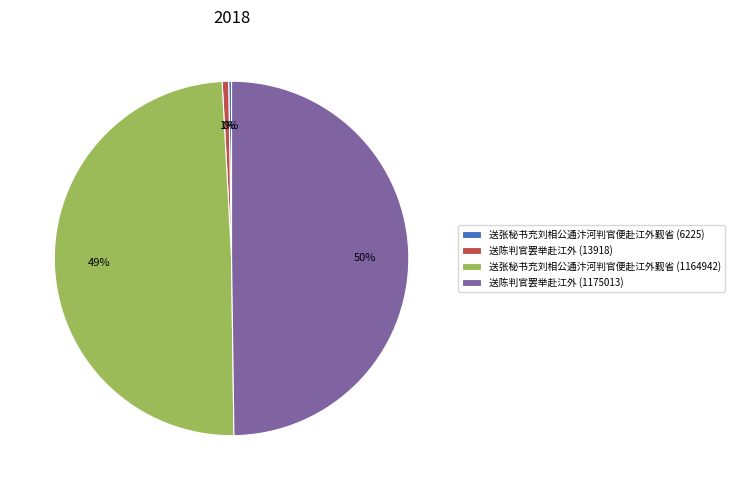

To the nearest percent, what portion does 送张秘书充刘相公通汴河判官便赴江外觐省 (1164942) represent?

49%